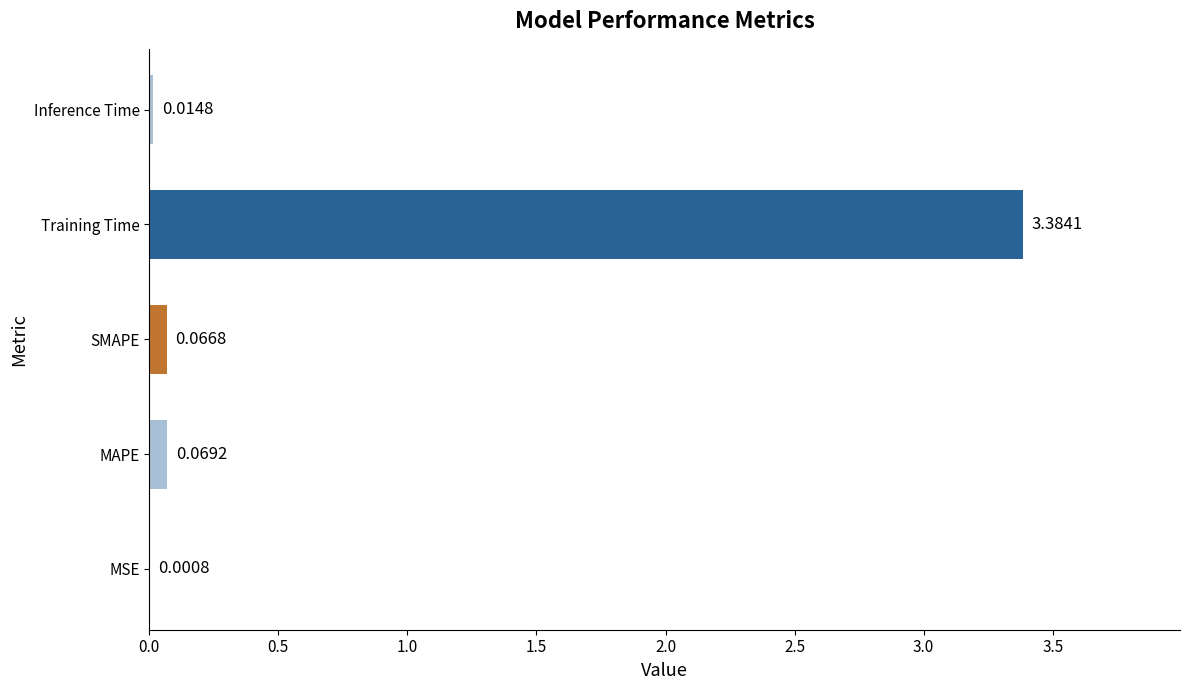

What is the sum of all values?

3.5